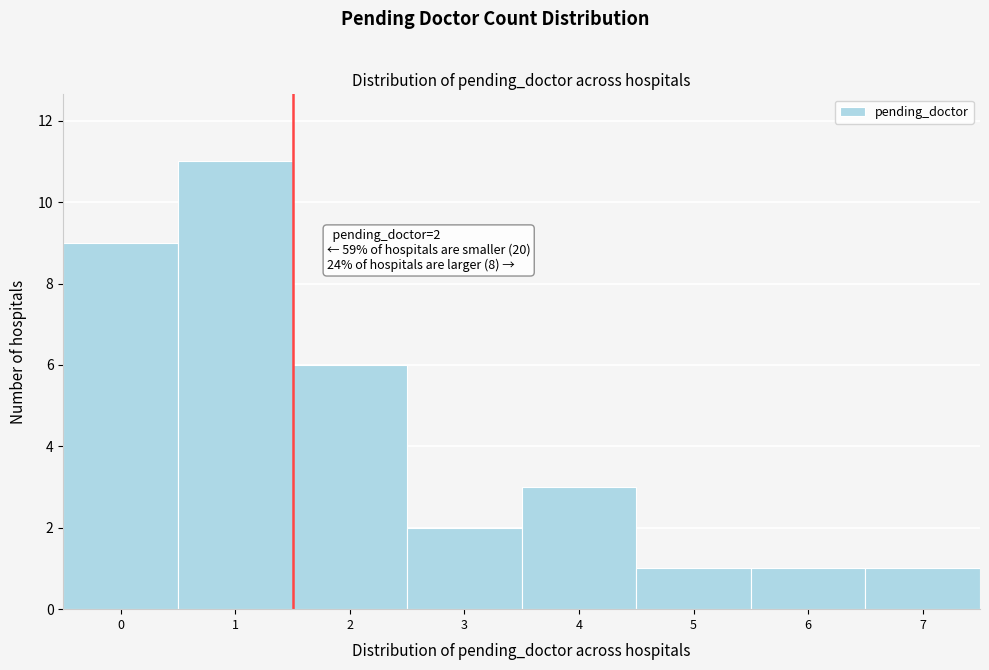

Reading left to right, extract all data points from this chart.

9	11	6	2	3	1	1	1